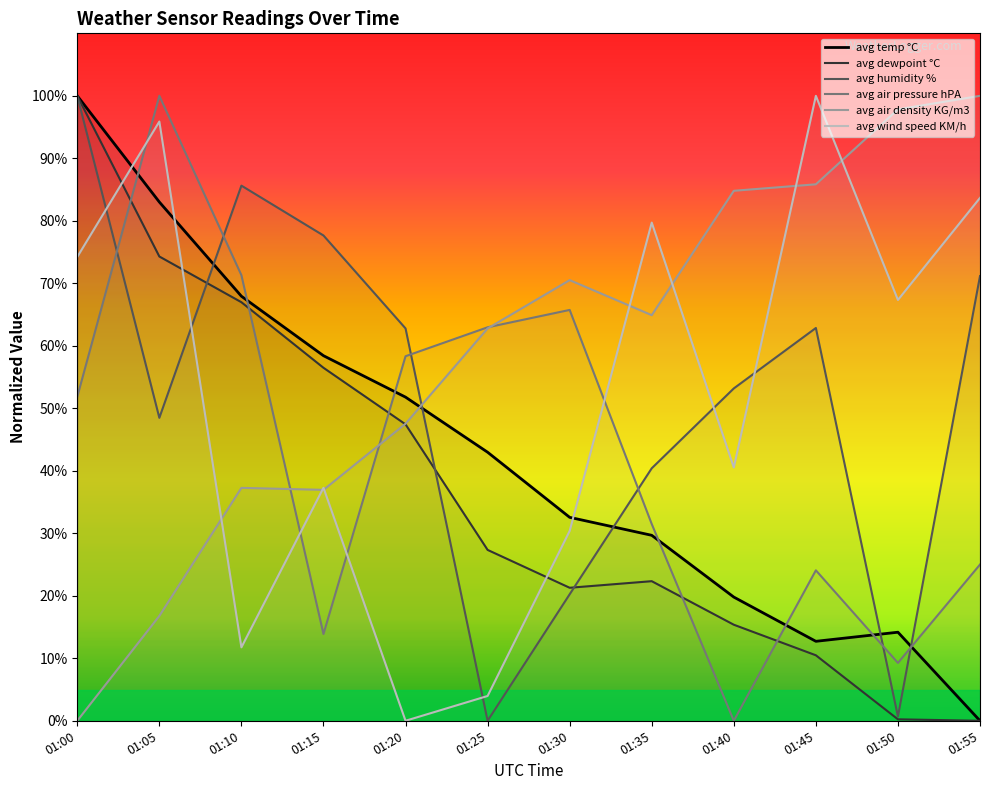

What is the greatest value displayed?

100.0